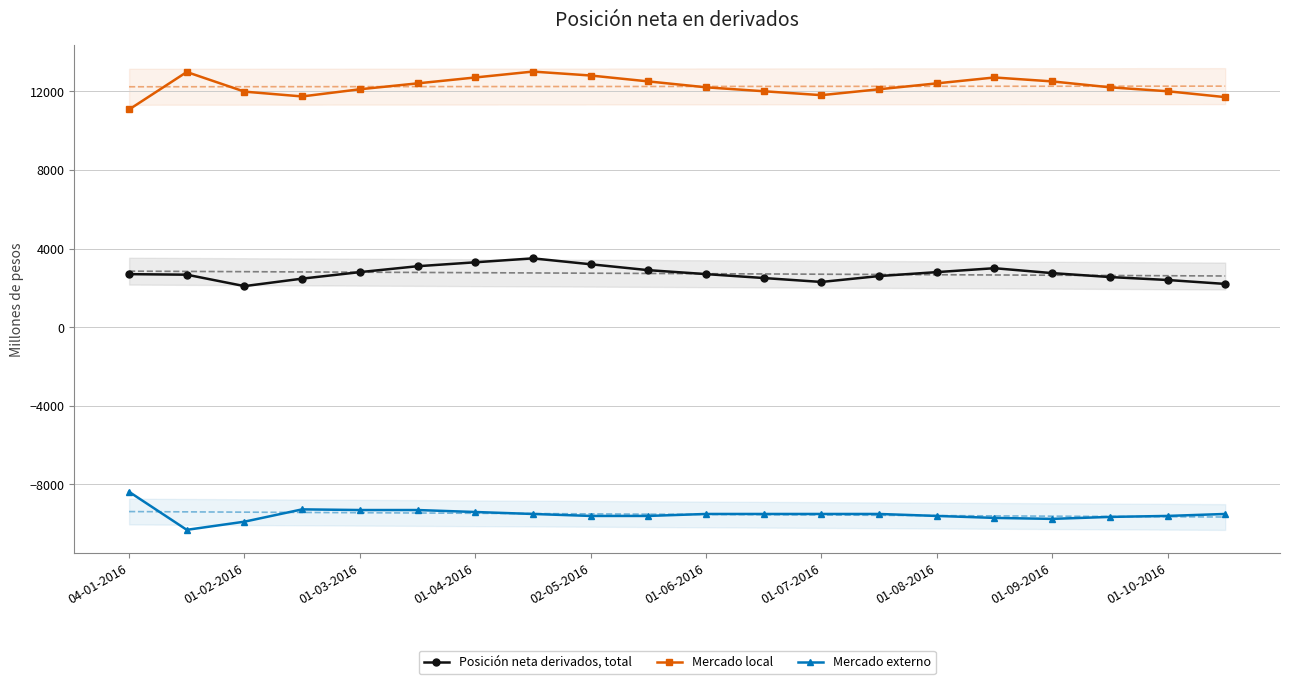

True or false: Posición neta derivados, total has a value of 3443 at 01-10-2016.

False